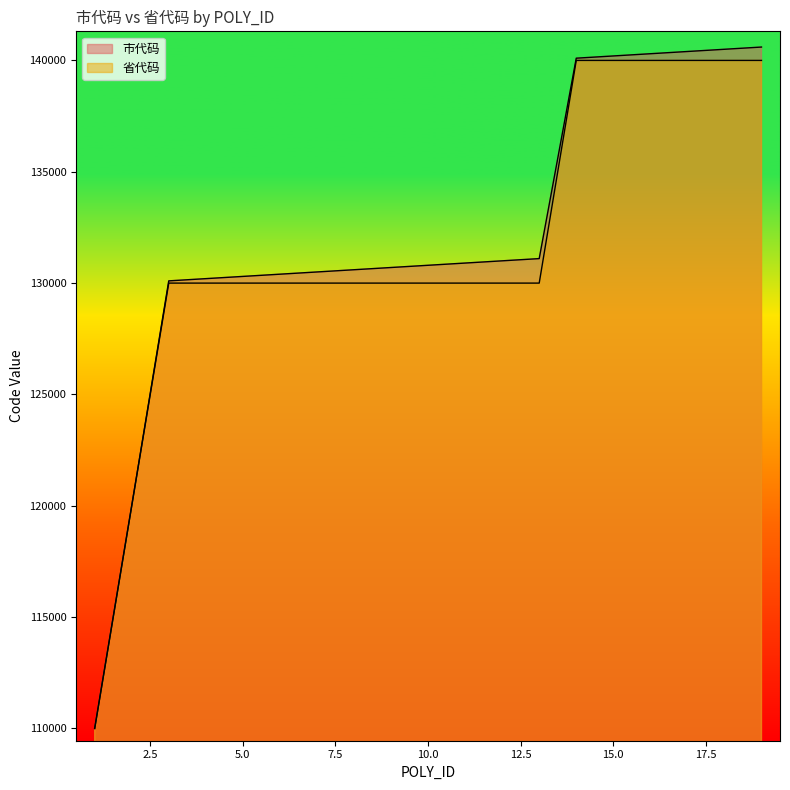

What is the average value of the 省代码 series?

131579